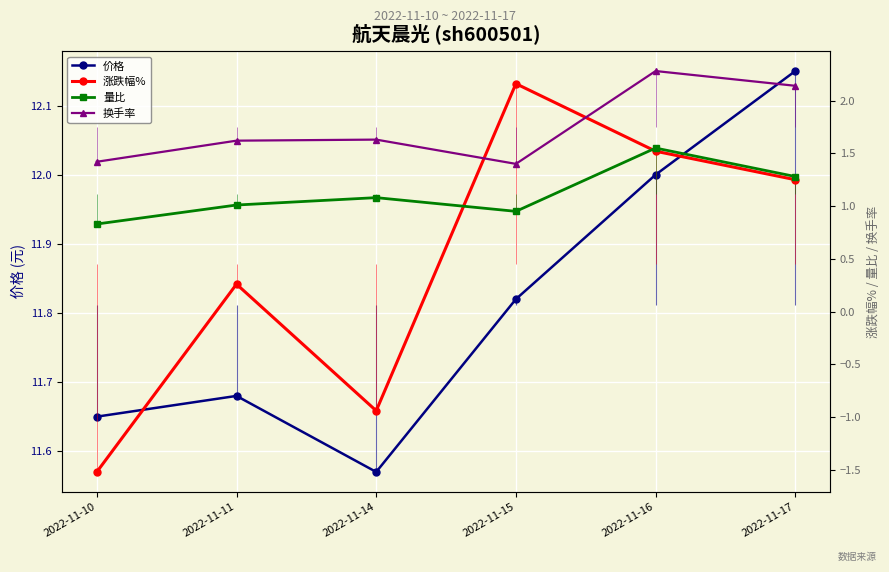

Reading right to left, what are all the values shown in this chart?

价格: 2022-11-17=12.2	2022-11-16=12.0	2022-11-15=11.8	2022-11-14=11.6	2022-11-11=11.7	2022-11-10=11.7
涨跌幅%: 2022-11-17=1.2	2022-11-16=1.5	2022-11-15=2.2	2022-11-14=-0.9	2022-11-11=0.3	2022-11-10=-1.5
量比: 2022-11-17=1.3	2022-11-16=1.6	2022-11-15=0.9	2022-11-14=1.1	2022-11-11=1.0	2022-11-10=0.8
换手率: 2022-11-17=2.1	2022-11-16=2.3	2022-11-15=1.4	2022-11-14=1.6	2022-11-11=1.6	2022-11-10=1.4